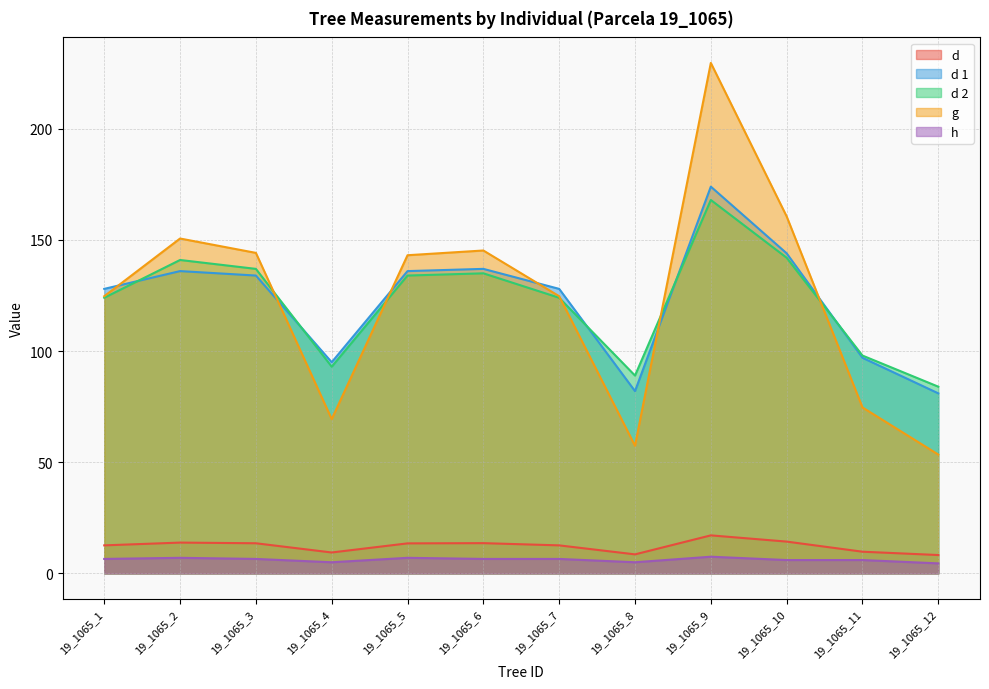

What is the highest value of the d 2 series?

168.0